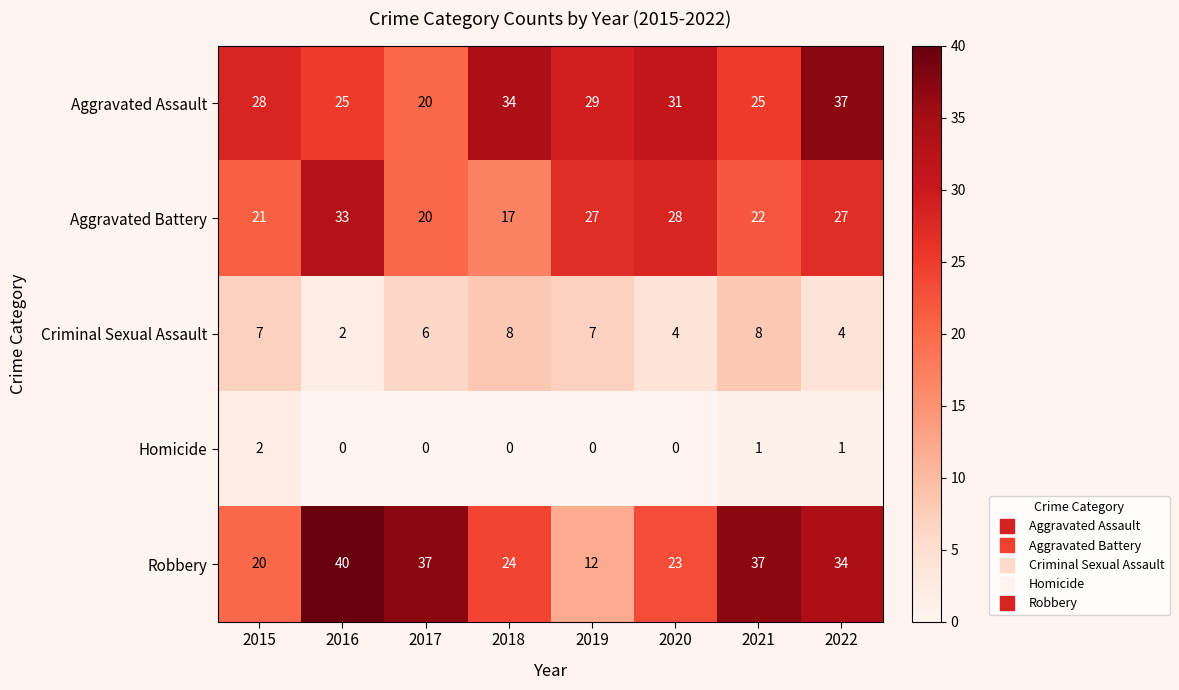

Which series has the largest range (max minus min)?

Robbery